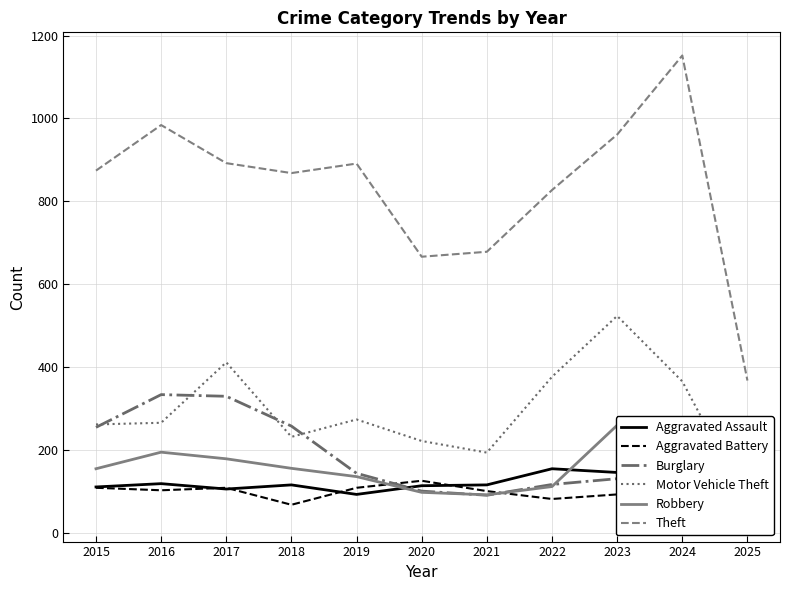

What is the value of the Aggravated Battery point at the 6th from the left?

125